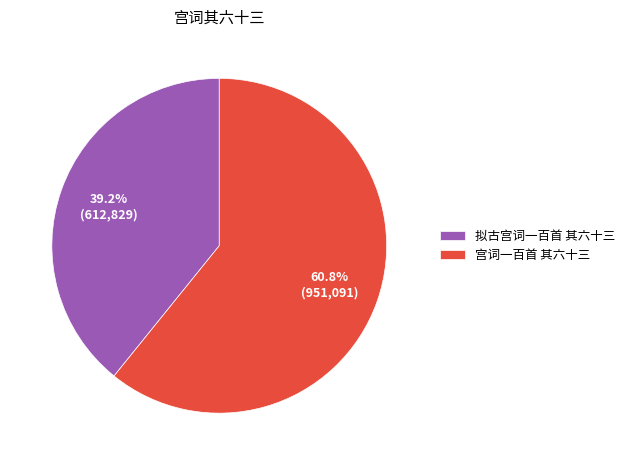

To the nearest percent, what is the difference between the 宫词一百首 其六十三 and 拟古宫词一百首 其六十三 slice percentages?

22%